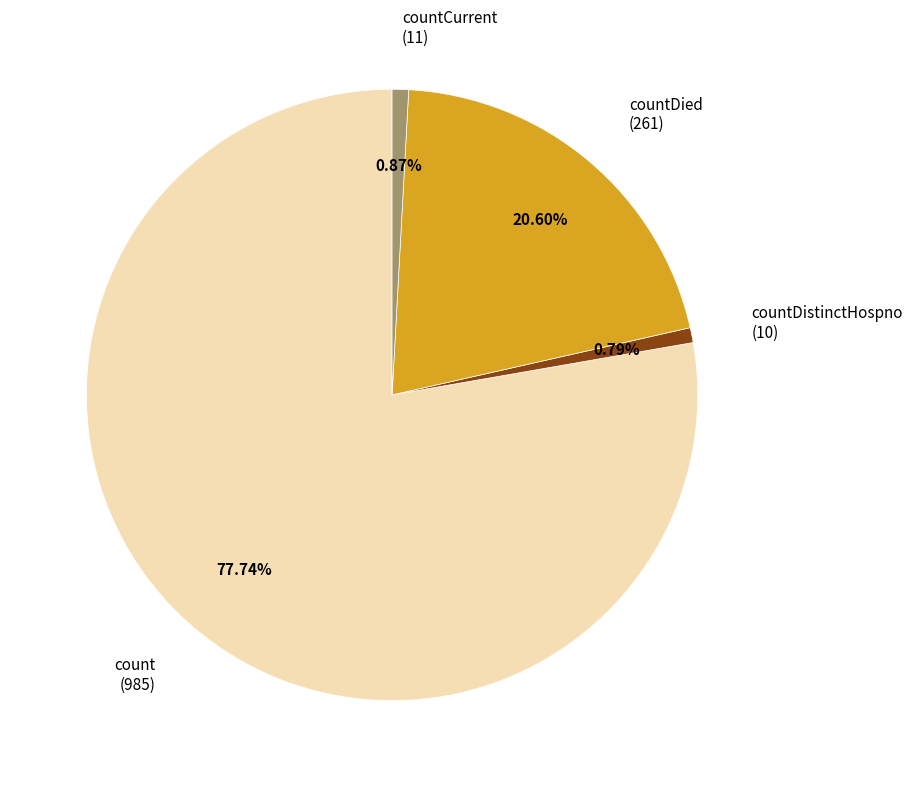

To the nearest percent, what is the average slice percentage?

25%